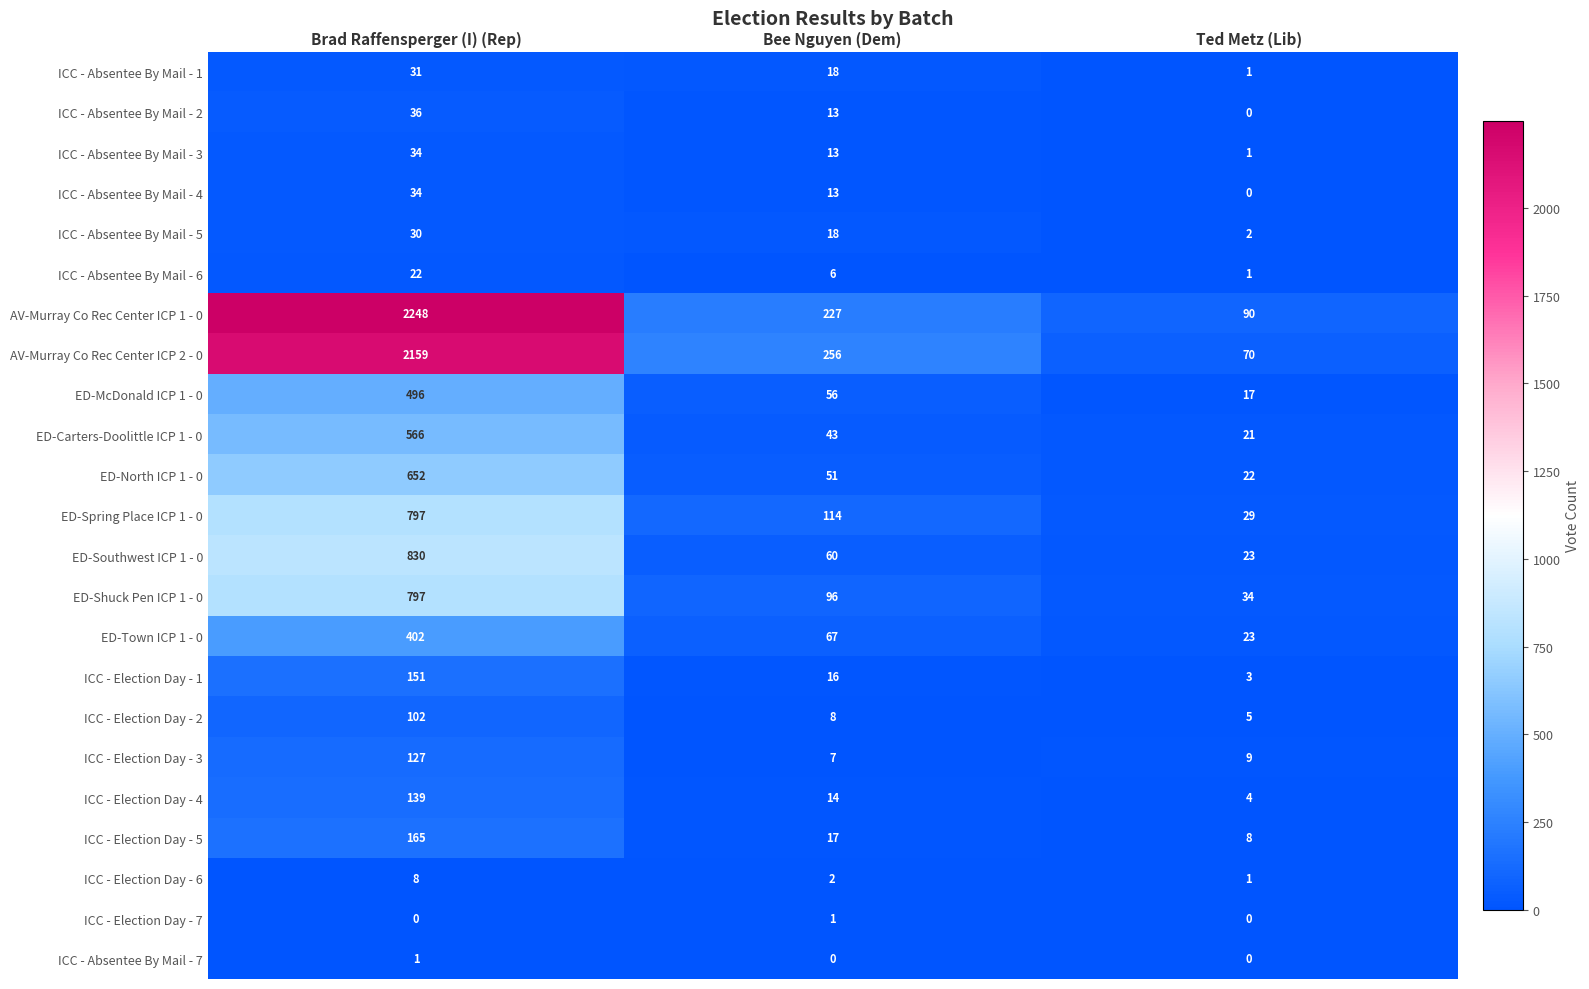

The value of ED-Spring Place ICP 1 - 0 at Ted Metz (Lib) is 29. True or false?

True